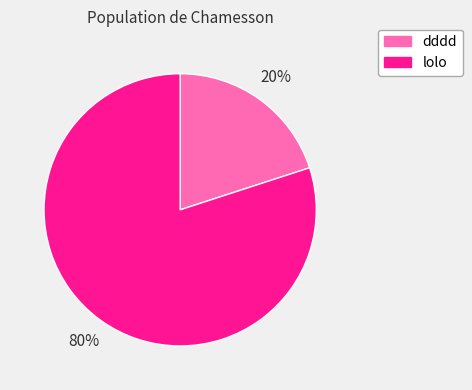

True or false: lolo accounts for 93% of the total.

False